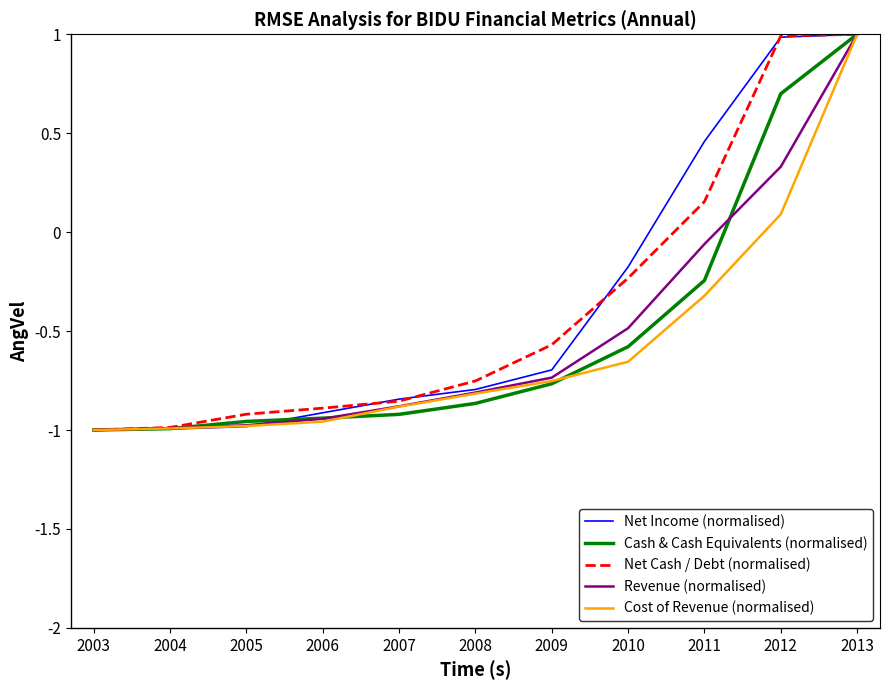

What is the difference between the Revenue (normalised) values at 2010 and 2011?

0.4